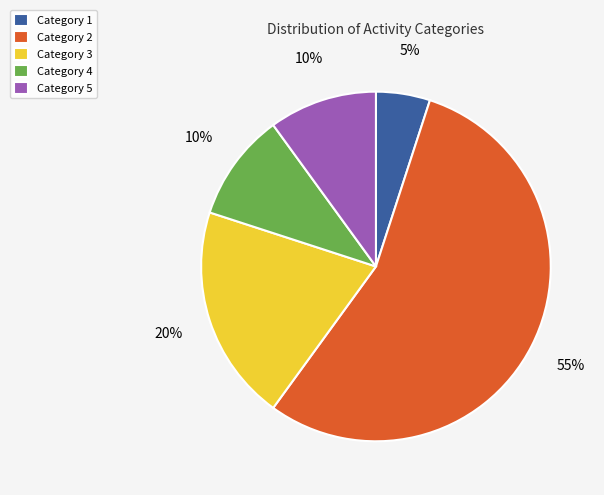

True or false: Category 2 accounts for 55% of the total.

True